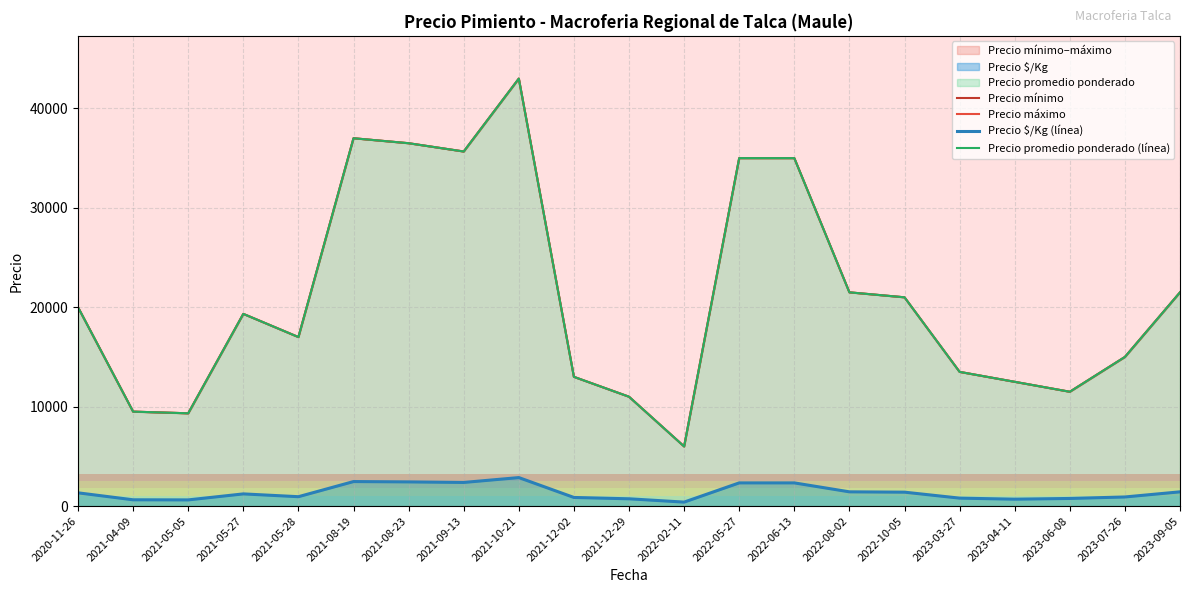

Is it true that Precio promedio ponderado (línea) equals 13500.0 at 2023-03-27?

True